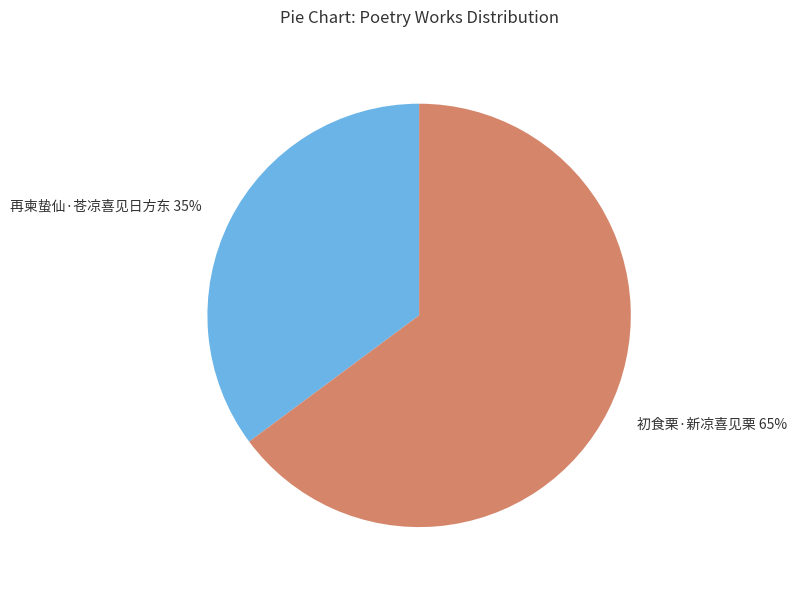

How many segments does this pie chart have?

2